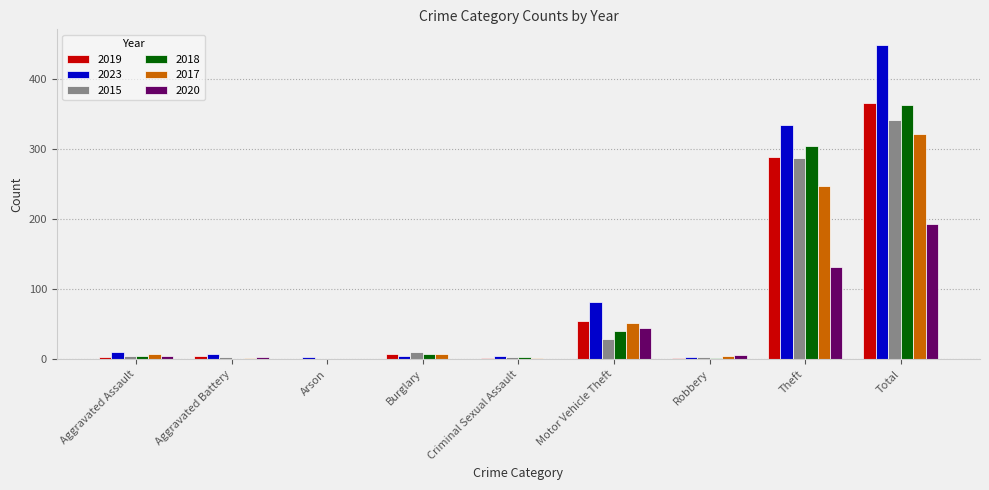

At which label is 2020 closest to 97?

Theft